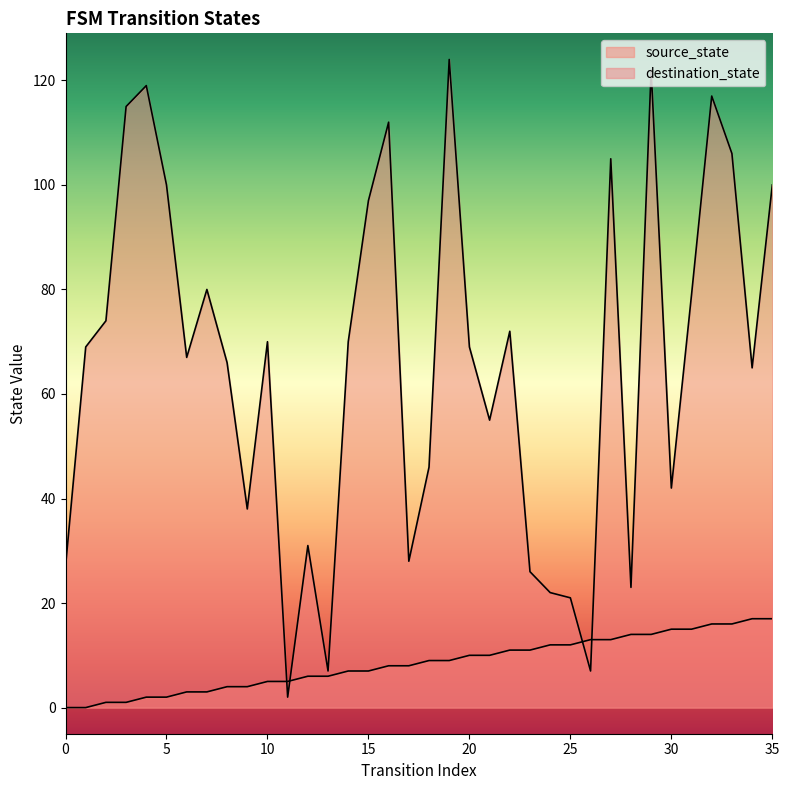

What is the total value across all series at 11?

7